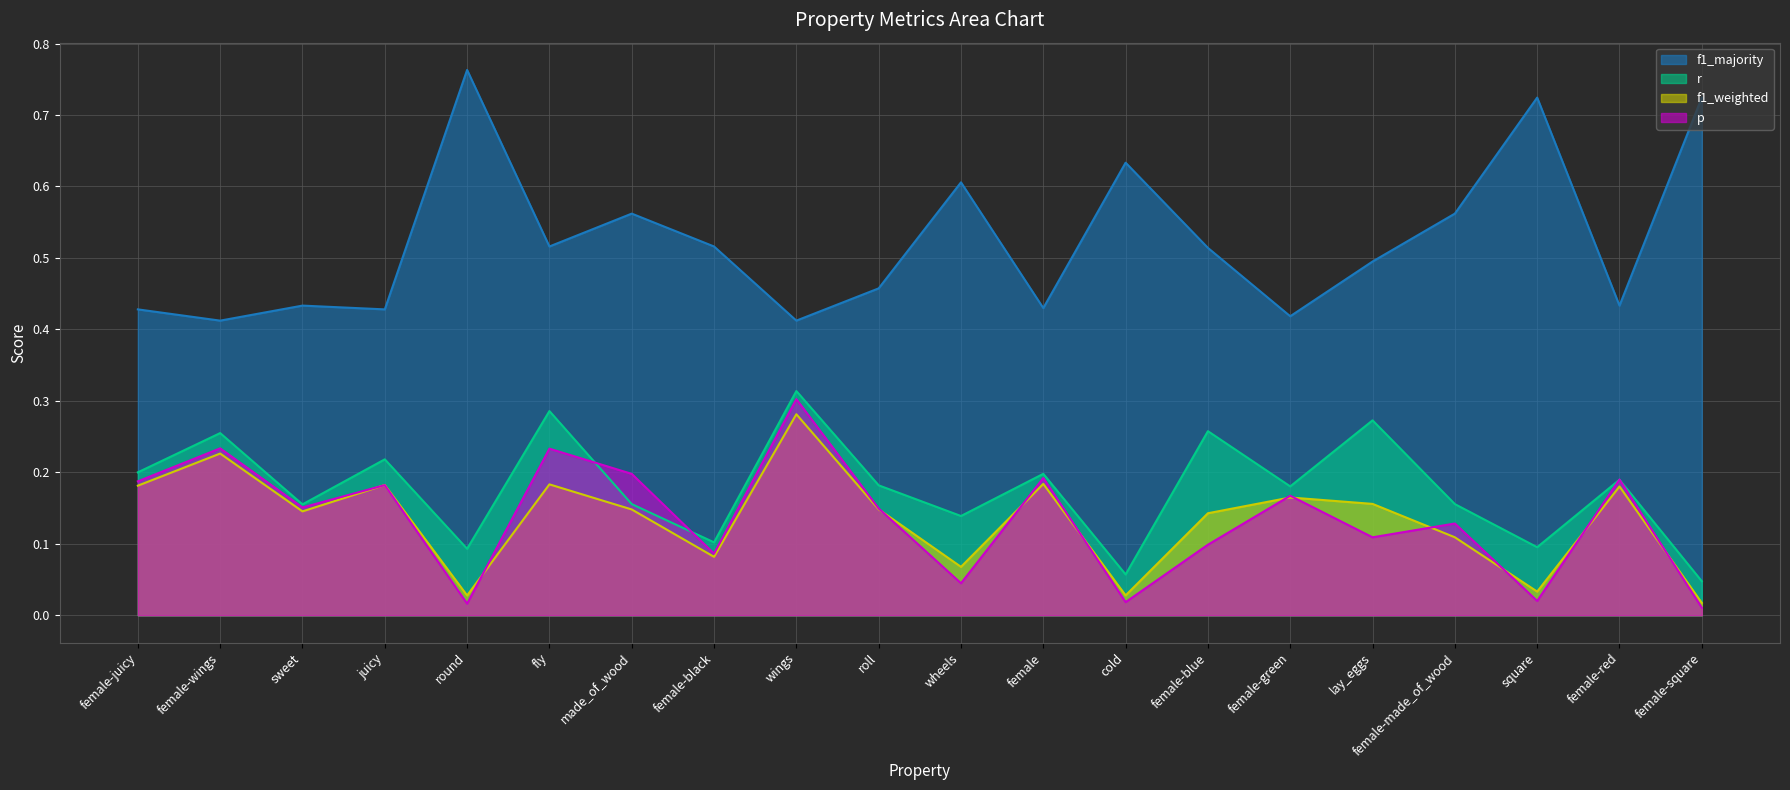

What is the difference between the highest and lowest values at female-red?

0.3